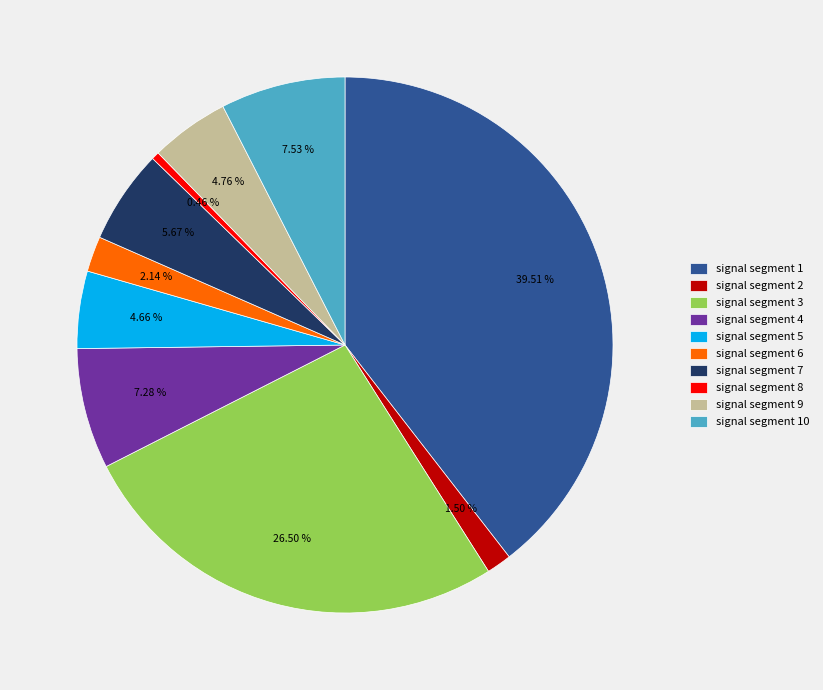

What percentage do signal segment 1 and signal segment 5 together represent?

44.2%